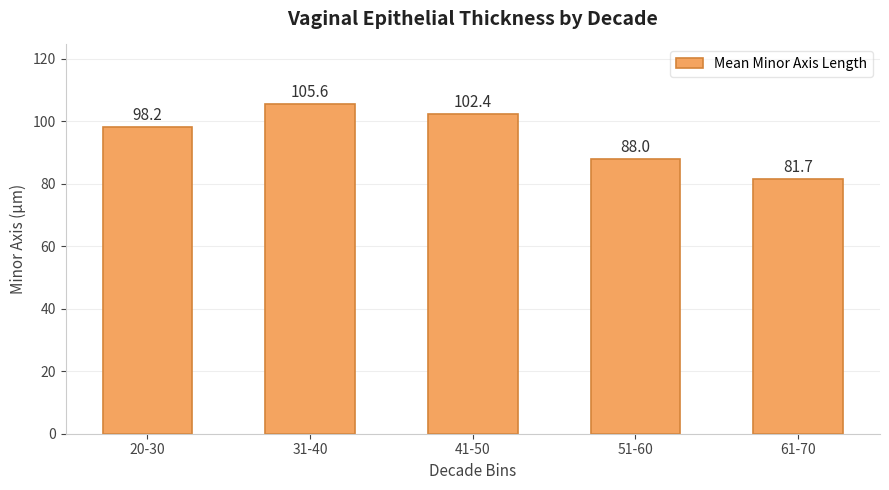

The chart shows a value of 105.6 at 31-40. True or false?

True